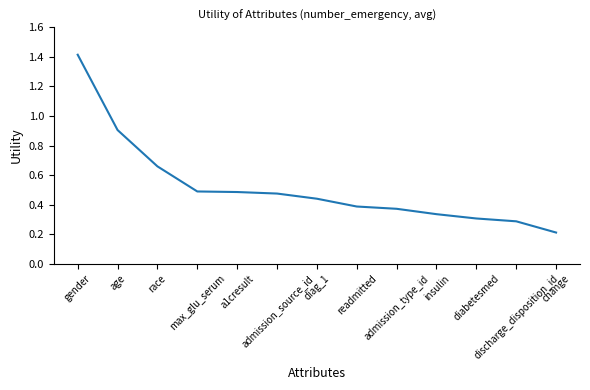

What is the greatest value displayed?

1.4